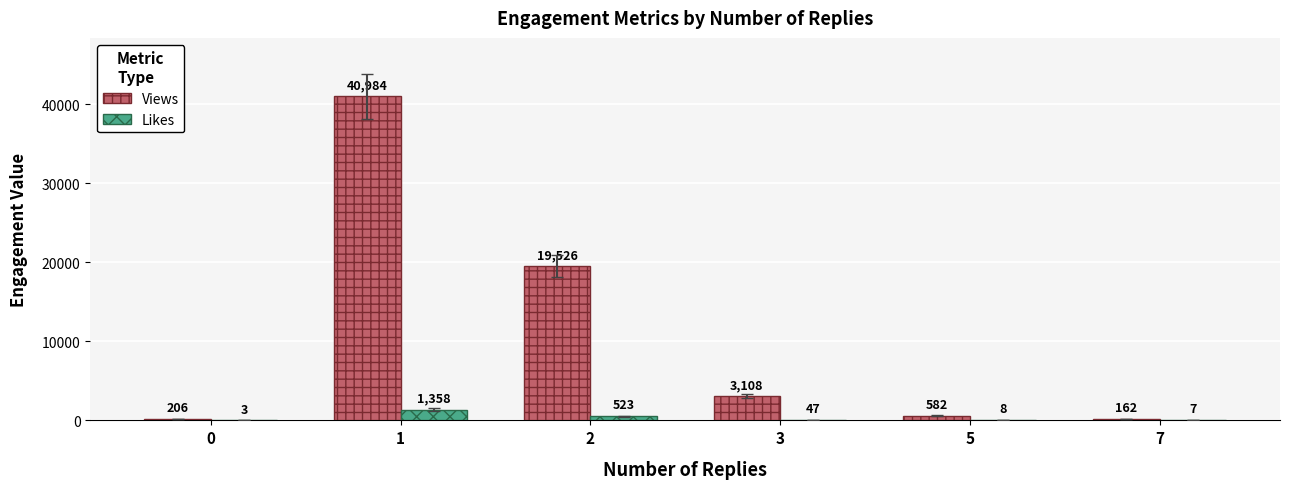

At which label does Likes first exceed 47?

1